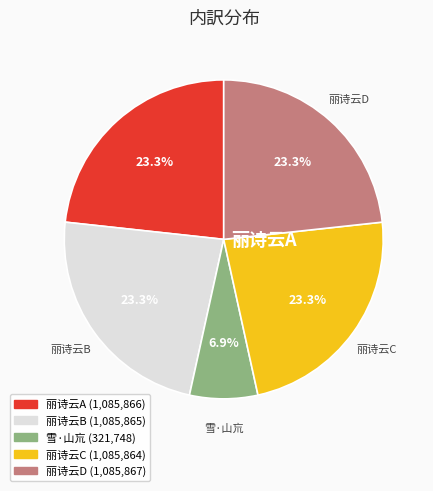

Is there any slice that represents more than half of the pie?

No